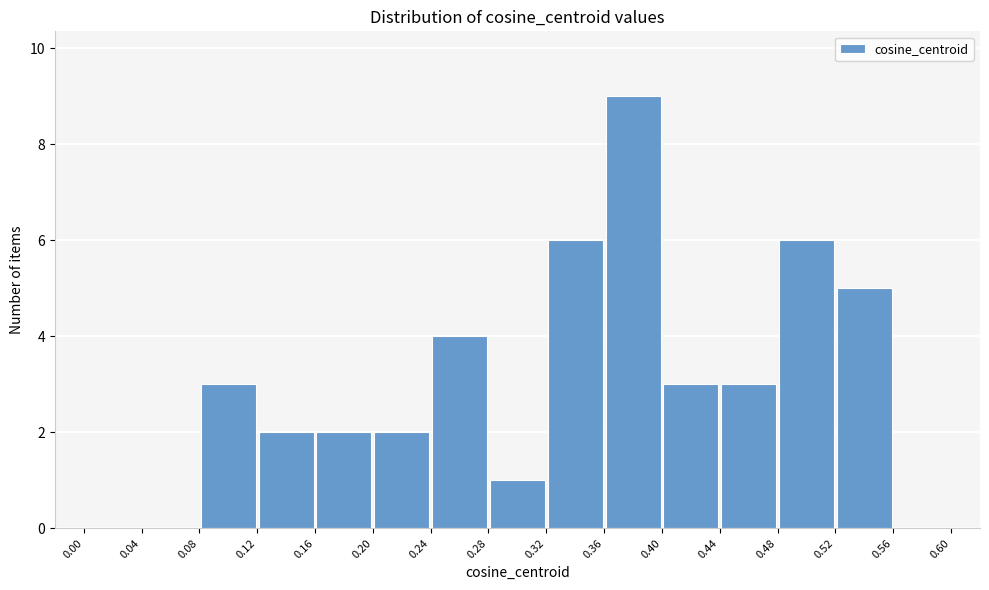

Which range on the x-axis has the tallest bar?

0.36 to 0.40